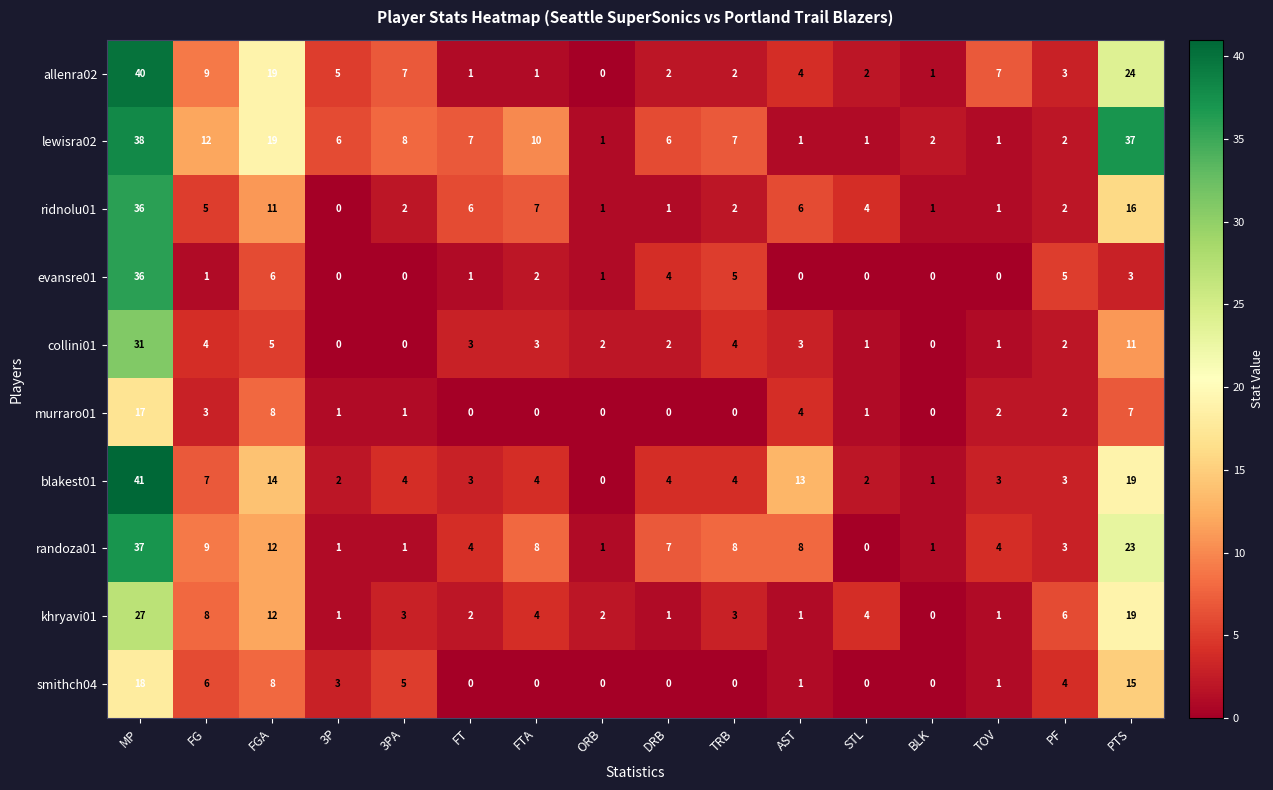

At which label does randoza01 reach its peak?

MP